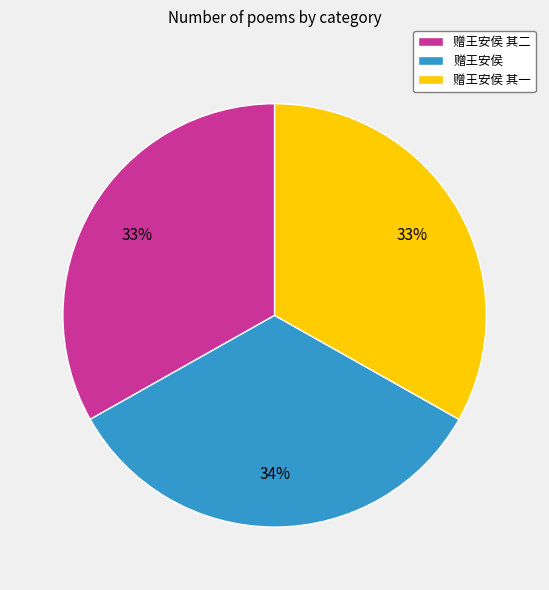

Do 赠王安侯 其二 and 赠王安侯 其一 together represent more than half of the pie?

Yes